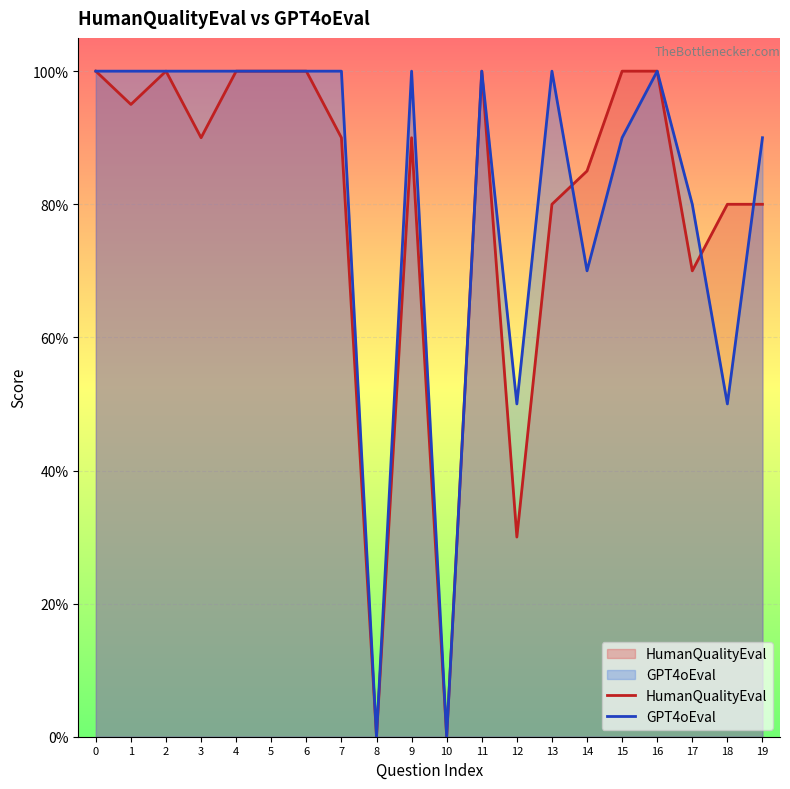

At 7, list the series in order from smallest to largest.

HumanQualityEval, GPT4oEval